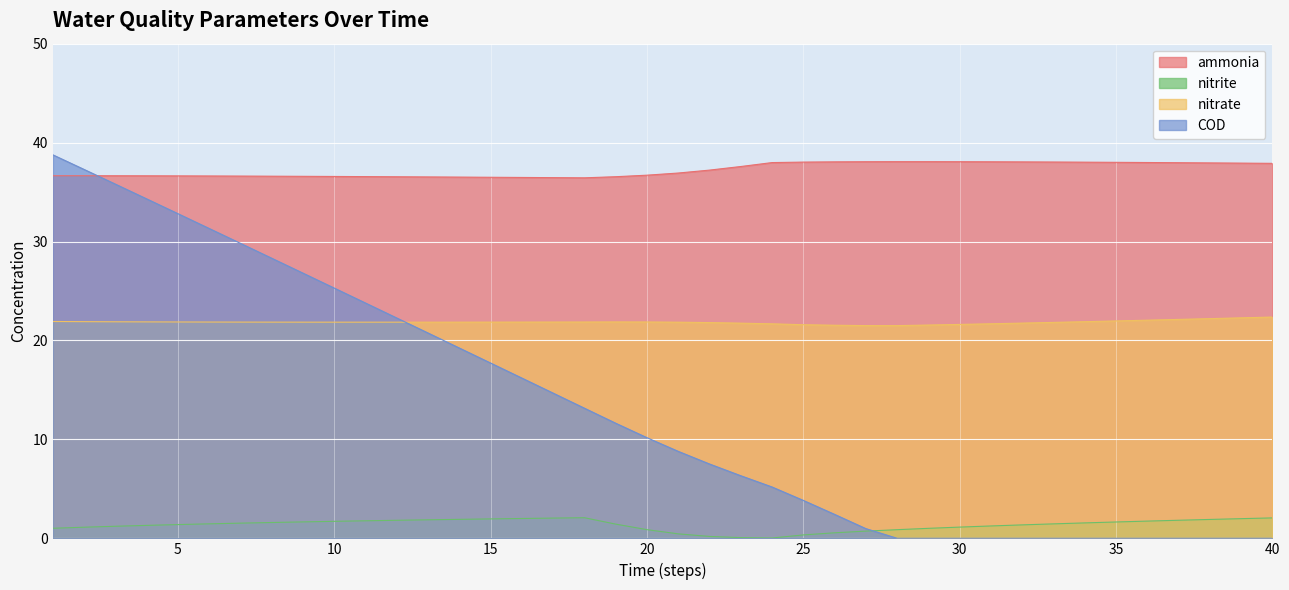

Is it true that nitrite equals 0.4 at 40?

False